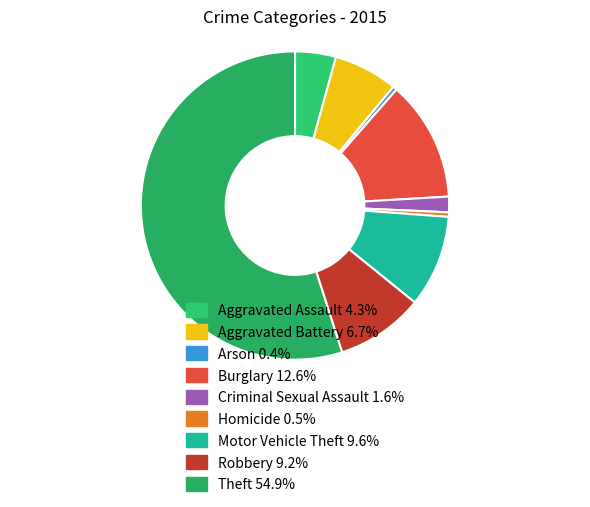

Which category has the smallest portion of the pie?

Arson